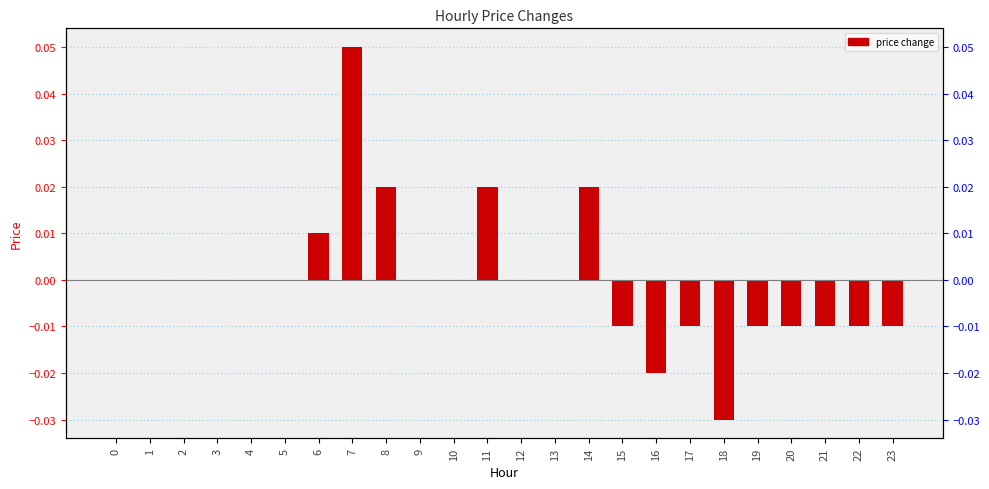

The chart shows a value of -0.0 at 2. True or false?

False